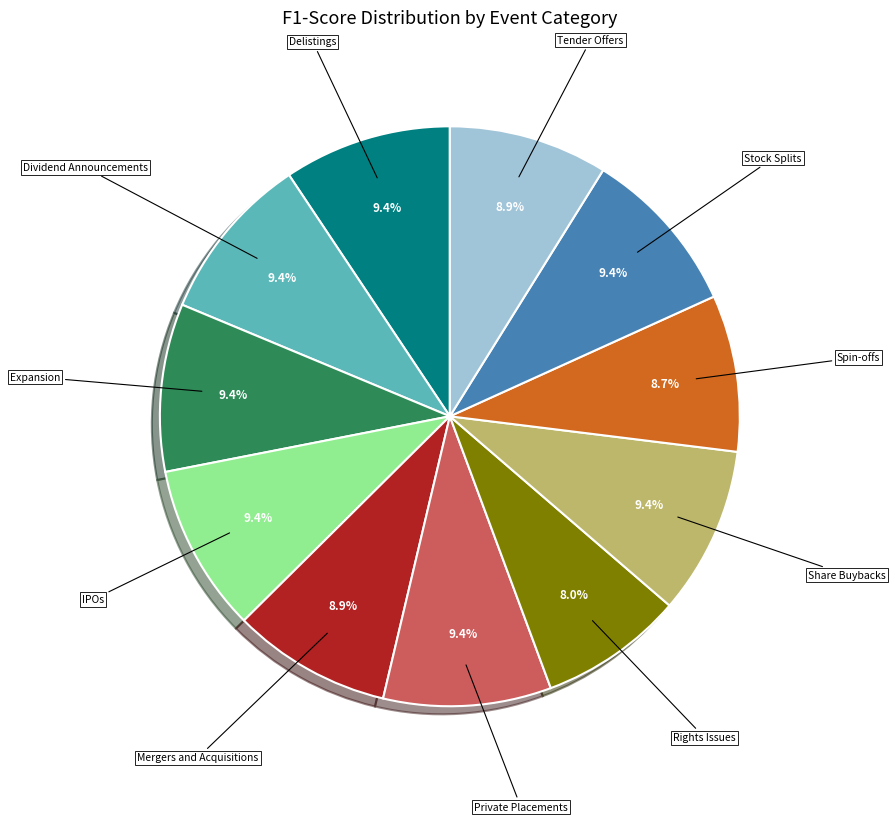

To the nearest percent, what is the average slice percentage?

9%